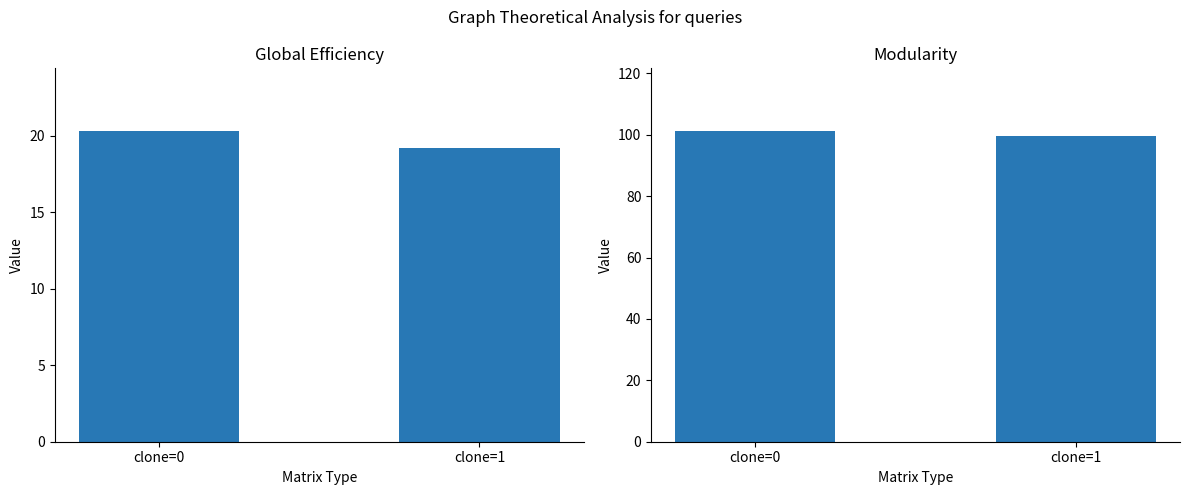

At how many categories does at least one series exceed 51?

2